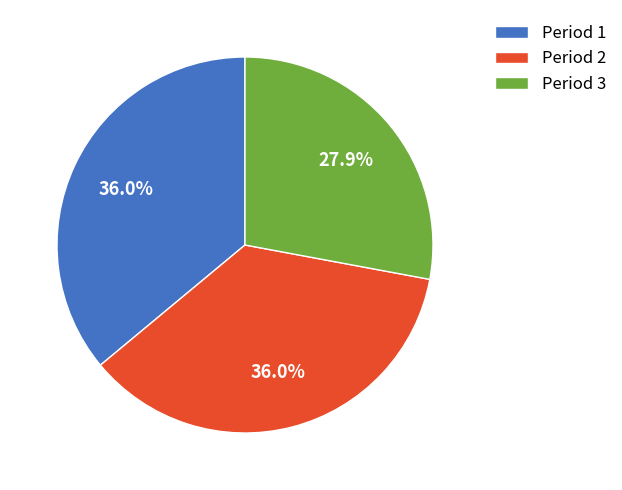

Which slice is the smallest?

Period 3